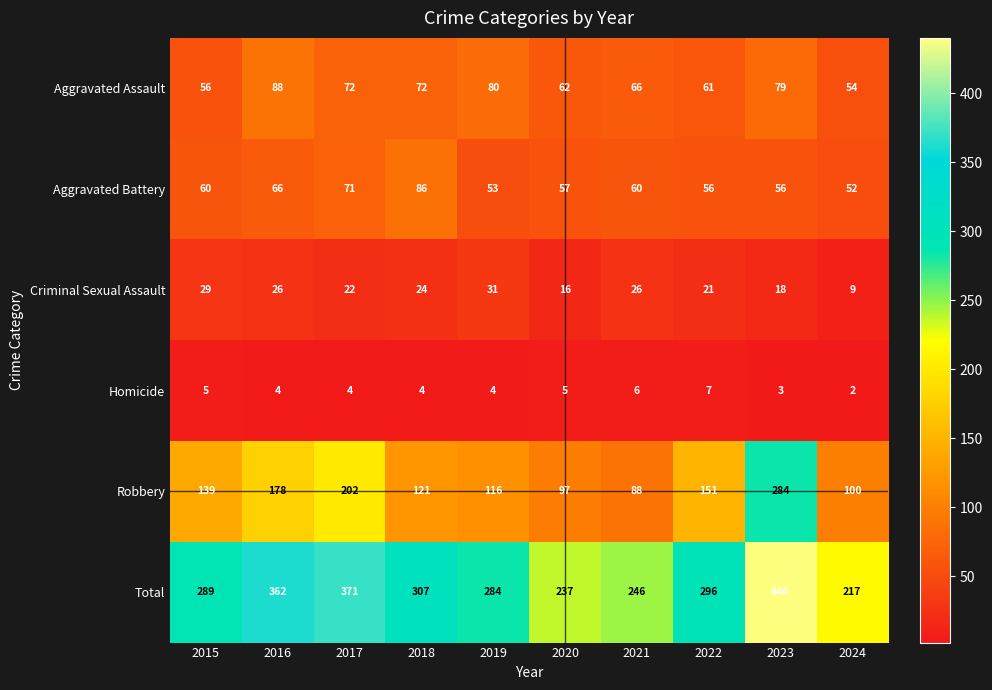

What is the approximate value of Total at 2022?

296